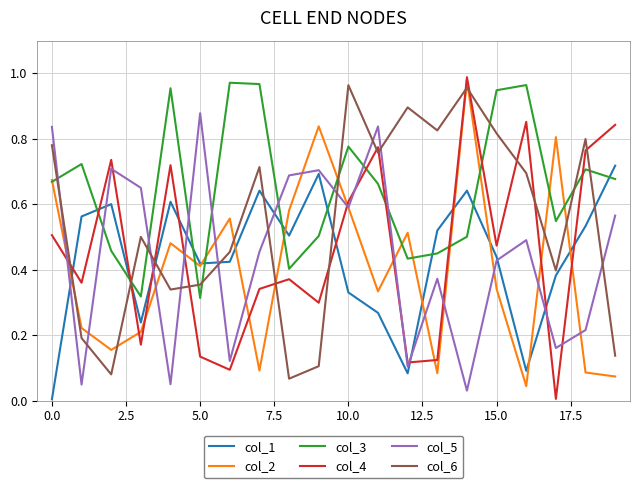

Which series has the largest total across all categories?

col_3